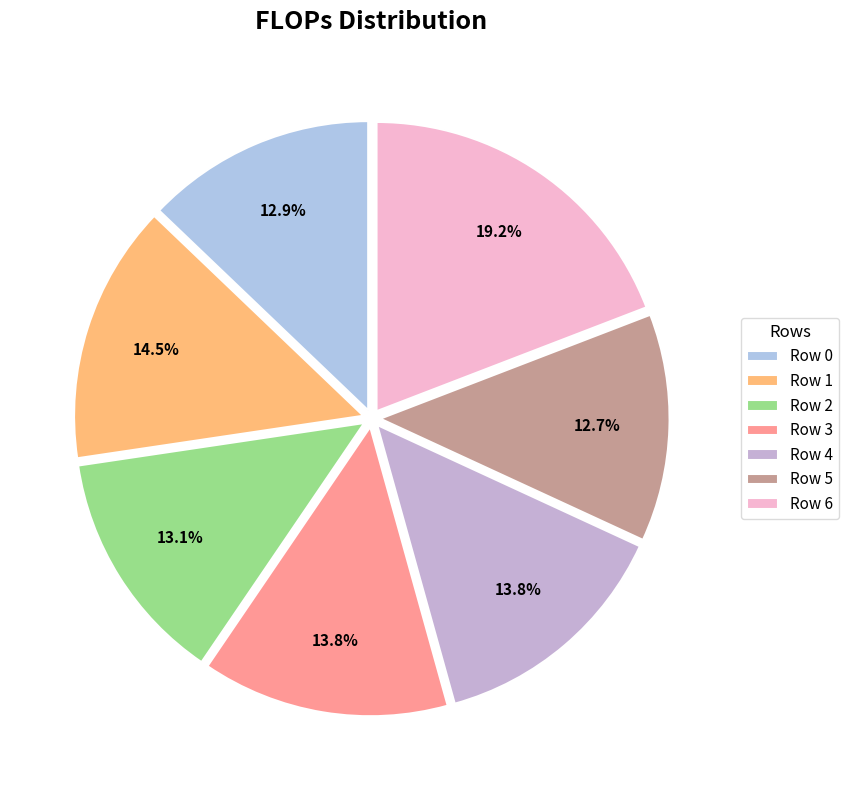

Which slice is the largest?

Row 6